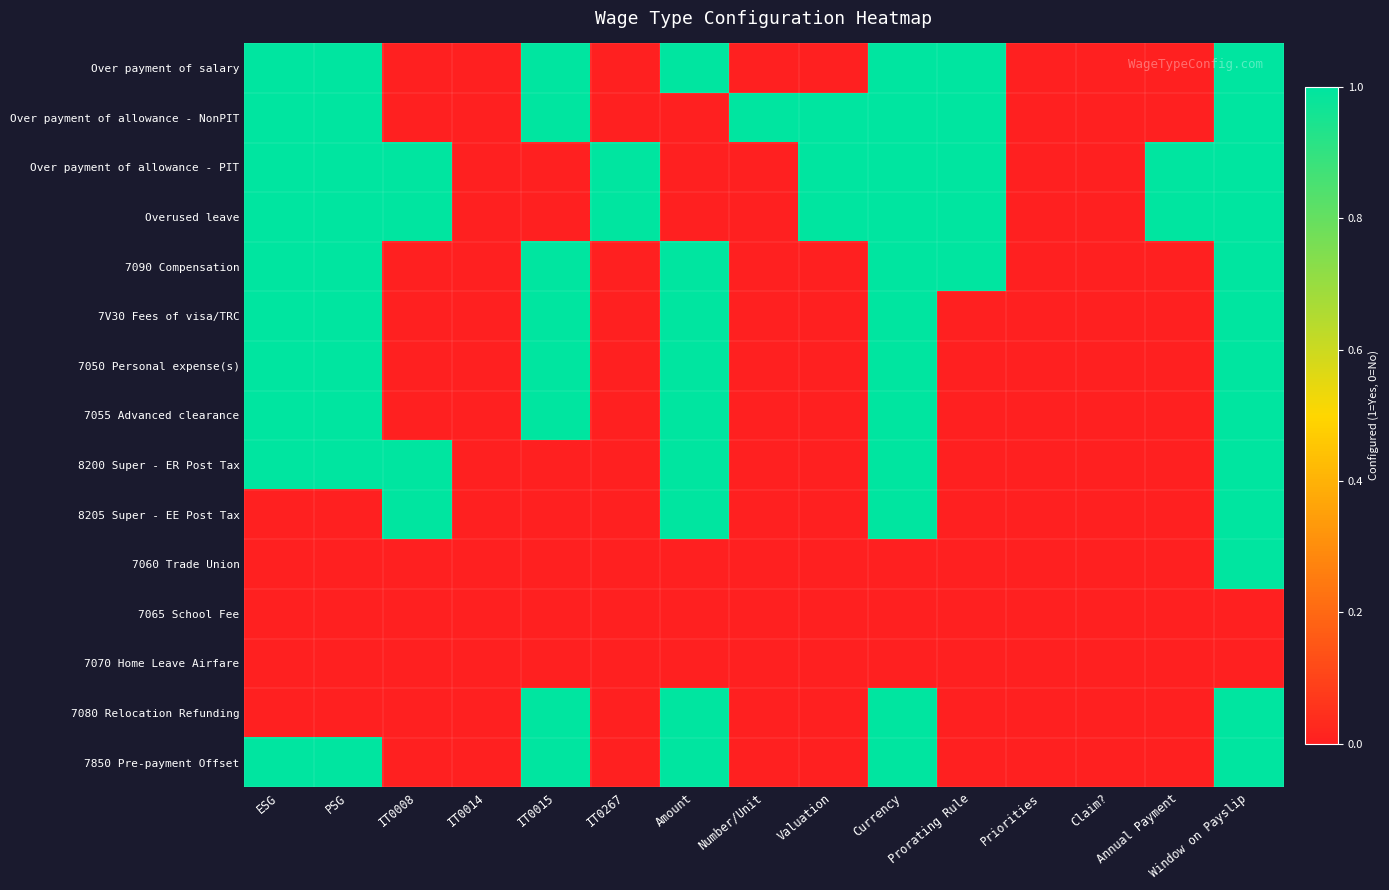

Reading left to right, what are all the values shown in this chart?

Over payment of salary: ESG=1	PSG=1	IT0008=0	IT0014=0	IT0015=1	IT0267=0	Amount=1	Number/Unit=0	Valuation=0	Currency=1	Prorating Rule=1	Priorities=0	Claim?=0	Annual Payment=0	Window on Payslip=1
Over payment of allowance - NonPIT: ESG=1	PSG=1	IT0008=0	IT0014=0	IT0015=1	IT0267=0	Amount=0	Number/Unit=1	Valuation=1	Currency=1	Prorating Rule=1	Priorities=0	Claim?=0	Annual Payment=0	Window on Payslip=1
Over payment of allowance - PIT: ESG=1	PSG=1	IT0008=1	IT0014=0	IT0015=0	IT0267=1	Amount=0	Number/Unit=0	Valuation=1	Currency=1	Prorating Rule=1	Priorities=0	Claim?=0	Annual Payment=1	Window on Payslip=1
Overused leave: ESG=1	PSG=1	IT0008=1	IT0014=0	IT0015=0	IT0267=1	Amount=0	Number/Unit=0	Valuation=1	Currency=1	Prorating Rule=1	Priorities=0	Claim?=0	Annual Payment=1	Window on Payslip=1
7090 Compensation: ESG=1	PSG=1	IT0008=0	IT0014=0	IT0015=1	IT0267=0	Amount=1	Number/Unit=0	Valuation=0	Currency=1	Prorating Rule=1	Priorities=0	Claim?=0	Annual Payment=0	Window on Payslip=1
7V30 Fees of visa/TRC: ESG=1	PSG=1	IT0008=0	IT0014=0	IT0015=1	IT0267=0	Amount=1	Number/Unit=0	Valuation=0	Currency=1	Prorating Rule=0	Priorities=0	Claim?=0	Annual Payment=0	Window on Payslip=1
7050 Personal expense(s): ESG=1	PSG=1	IT0008=0	IT0014=0	IT0015=1	IT0267=0	Amount=1	Number/Unit=0	Valuation=0	Currency=1	Prorating Rule=0	Priorities=0	Claim?=0	Annual Payment=0	Window on Payslip=1
7055 Advanced clearance: ESG=1	PSG=1	IT0008=0	IT0014=0	IT0015=1	IT0267=0	Amount=1	Number/Unit=0	Valuation=0	Currency=1	Prorating Rule=0	Priorities=0	Claim?=0	Annual Payment=0	Window on Payslip=1
8200 Super - ER Post Tax: ESG=1	PSG=1	IT0008=1	IT0014=0	IT0015=0	IT0267=0	Amount=1	Number/Unit=0	Valuation=0	Currency=1	Prorating Rule=0	Priorities=0	Claim?=0	Annual Payment=0	Window on Payslip=1
8205 Super - EE Post Tax: ESG=0	PSG=0	IT0008=1	IT0014=0	IT0015=0	IT0267=0	Amount=1	Number/Unit=0	Valuation=0	Currency=1	Prorating Rule=0	Priorities=0	Claim?=0	Annual Payment=0	Window on Payslip=1
7060 Trade Union: ESG=0	PSG=0	IT0008=0	IT0014=0	IT0015=0	IT0267=0	Amount=0	Number/Unit=0	Valuation=0	Currency=0	Prorating Rule=0	Priorities=0	Claim?=0	Annual Payment=0	Window on Payslip=1
7065 School Fee: ESG=0	PSG=0	IT0008=0	IT0014=0	IT0015=0	IT0267=0	Amount=0	Number/Unit=0	Valuation=0	Currency=0	Prorating Rule=0	Priorities=0	Claim?=0	Annual Payment=0	Window on Payslip=0
7070 Home Leave Airfare: ESG=0	PSG=0	IT0008=0	IT0014=0	IT0015=0	IT0267=0	Amount=0	Number/Unit=0	Valuation=0	Currency=0	Prorating Rule=0	Priorities=0	Claim?=0	Annual Payment=0	Window on Payslip=0
7080 Relocation Refunding: ESG=0	PSG=0	IT0008=0	IT0014=0	IT0015=1	IT0267=0	Amount=1	Number/Unit=0	Valuation=0	Currency=1	Prorating Rule=0	Priorities=0	Claim?=0	Annual Payment=0	Window on Payslip=1
7850 Pre-payment Offset: ESG=1	PSG=1	IT0008=0	IT0014=0	IT0015=1	IT0267=0	Amount=1	Number/Unit=0	Valuation=0	Currency=1	Prorating Rule=0	Priorities=0	Claim?=0	Annual Payment=0	Window on Payslip=1